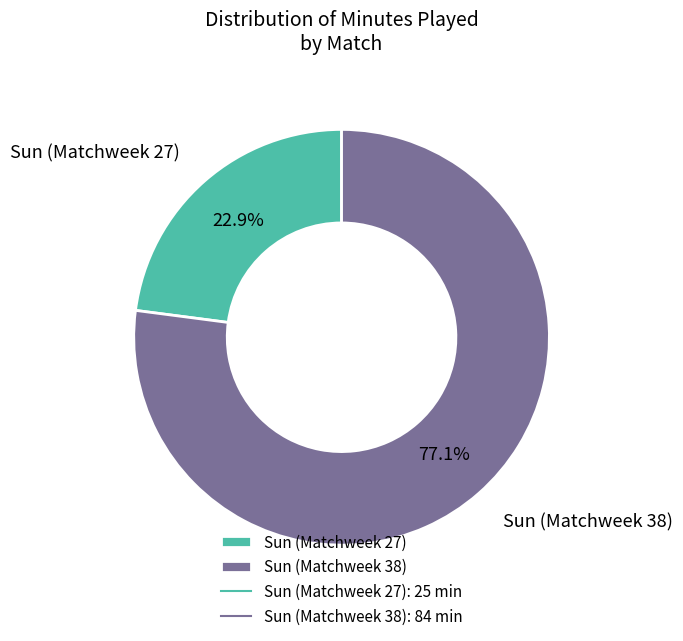

What percentage is NOT represented by Sun (Matchweek 27)?

77.1%